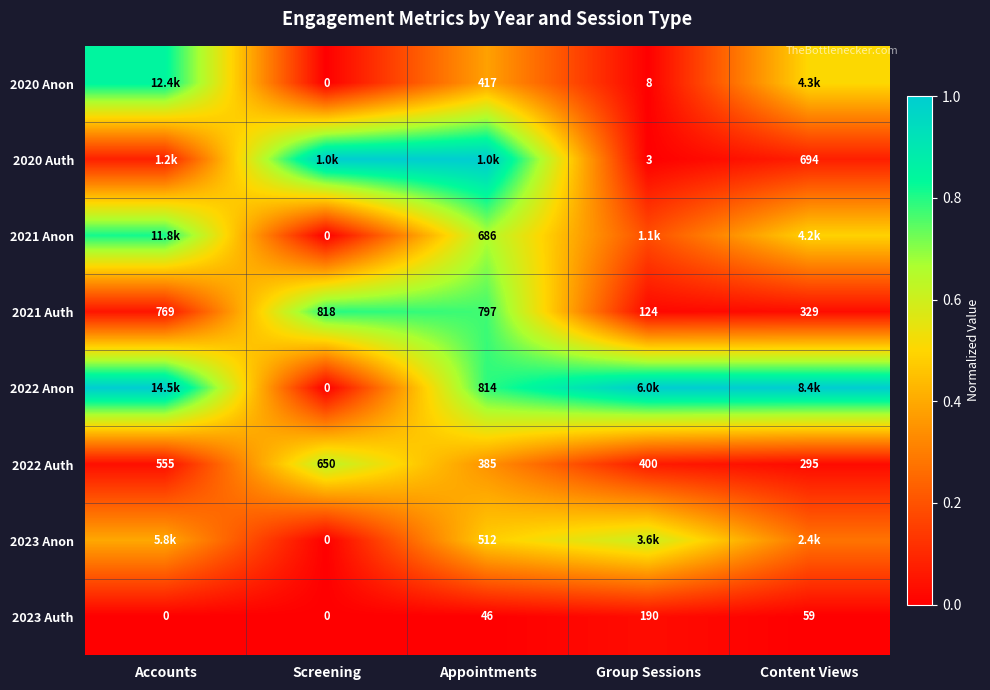

At which label does 2022 Auth reach its peak?

Screening